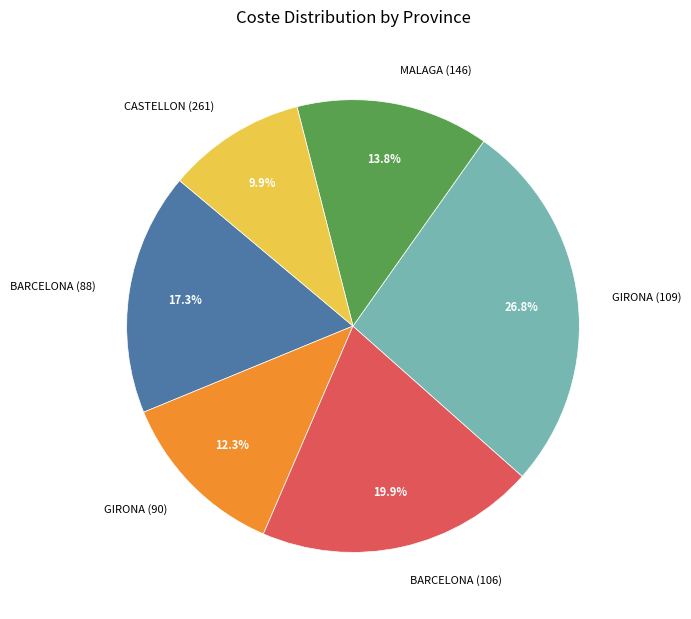

Is there any slice that represents more than half of the pie?

No